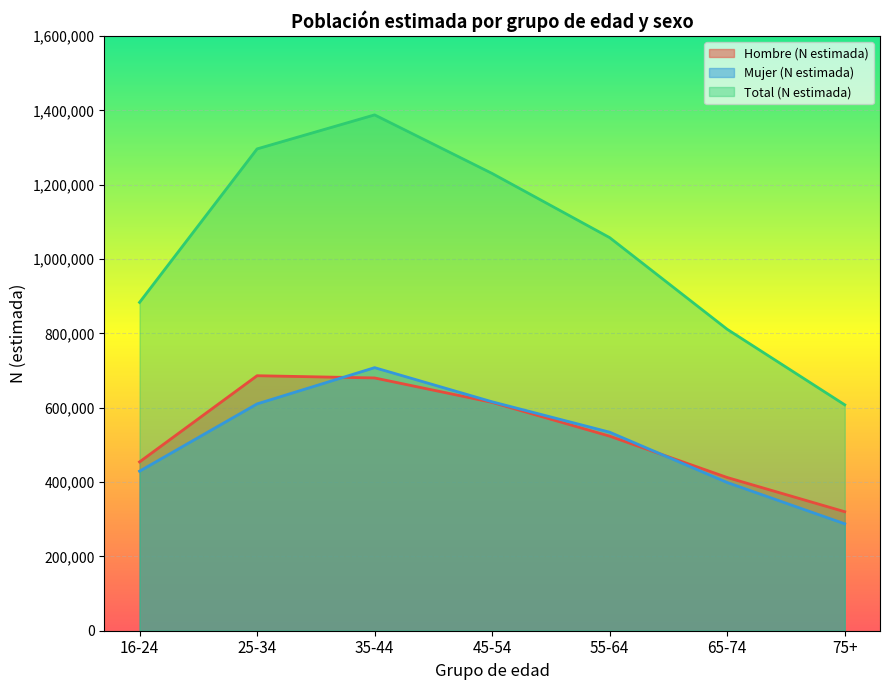

At how many categories does at least one series exceed 1160588?

3